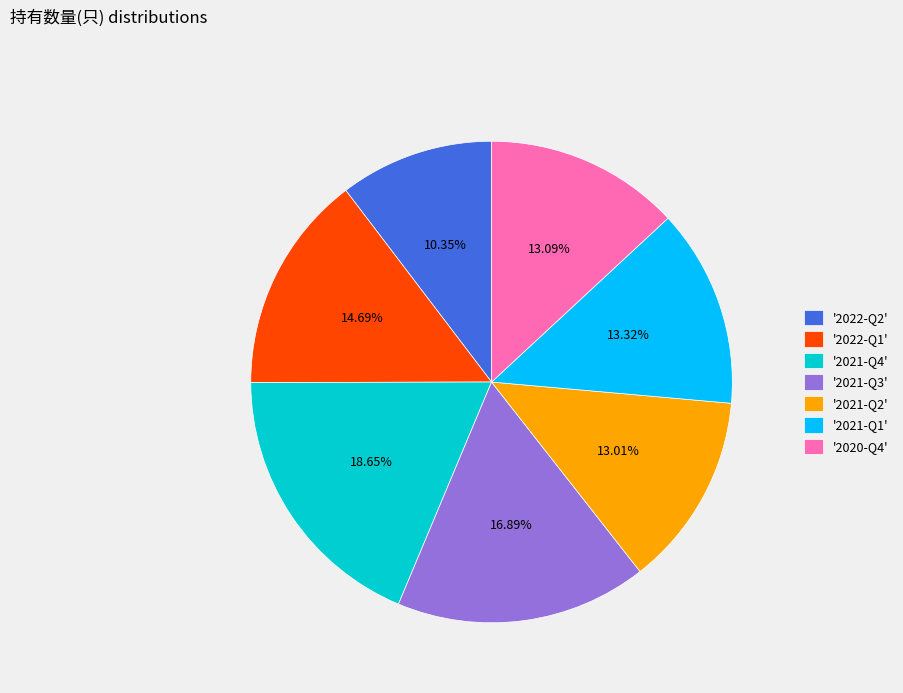

Which category has the smallest portion of the pie?

'2022-Q2'